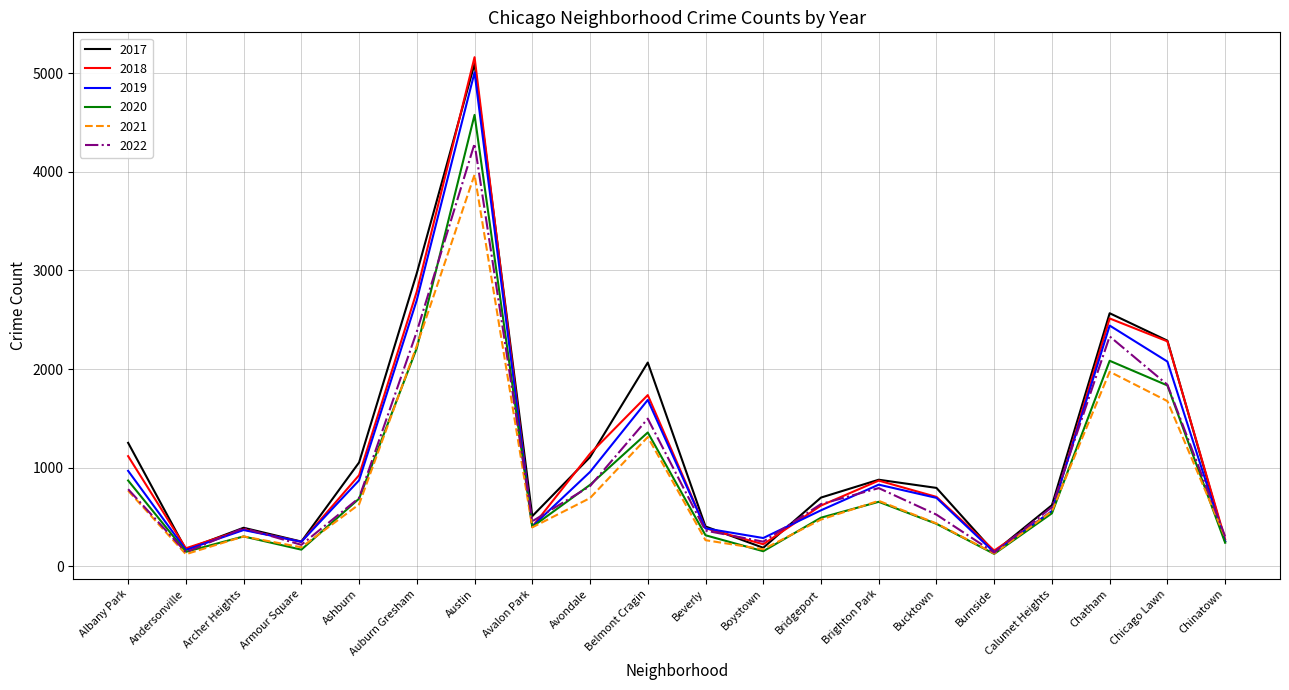

At which category is the sum across all series the highest?

Austin